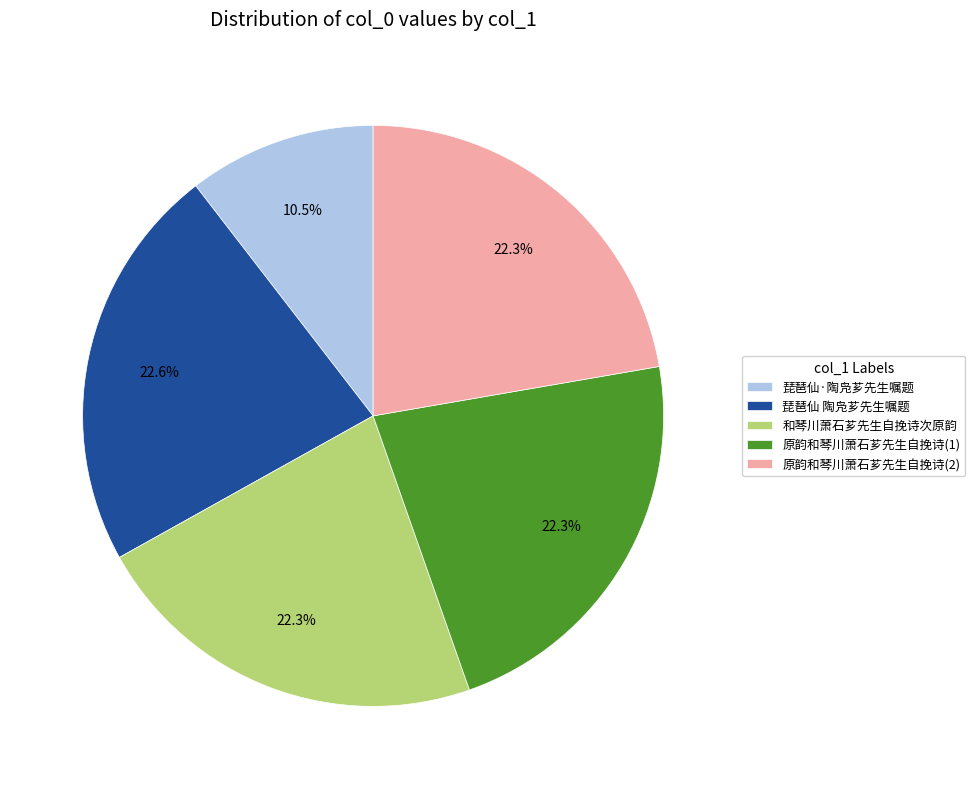

What is the total percentage of 琵琶仙·陶凫芗先生嘱题 and 琵琶仙 陶凫芗先生嘱题?

33.1%